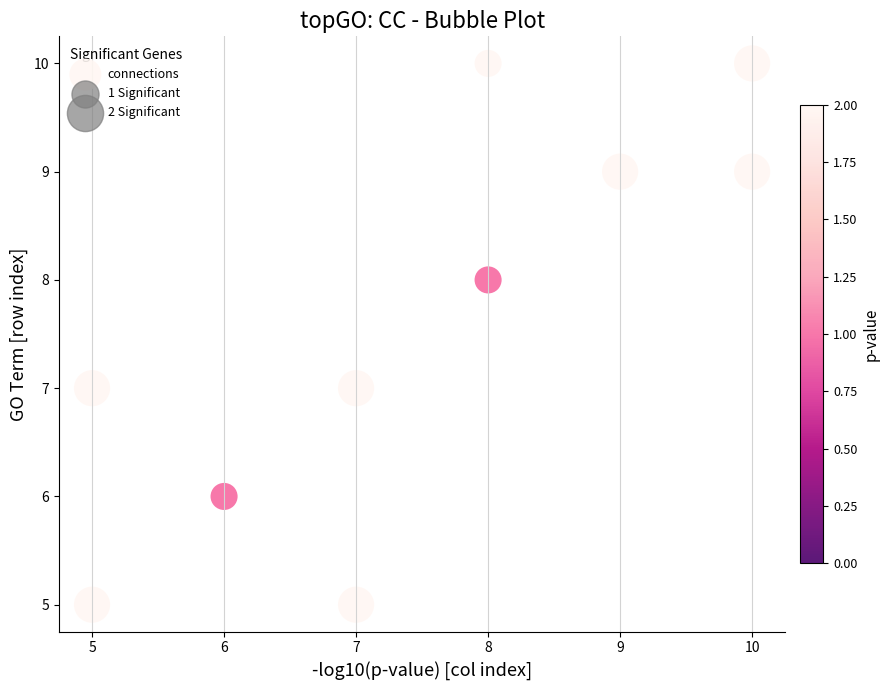

What is the range of X values (max minus min)?

5